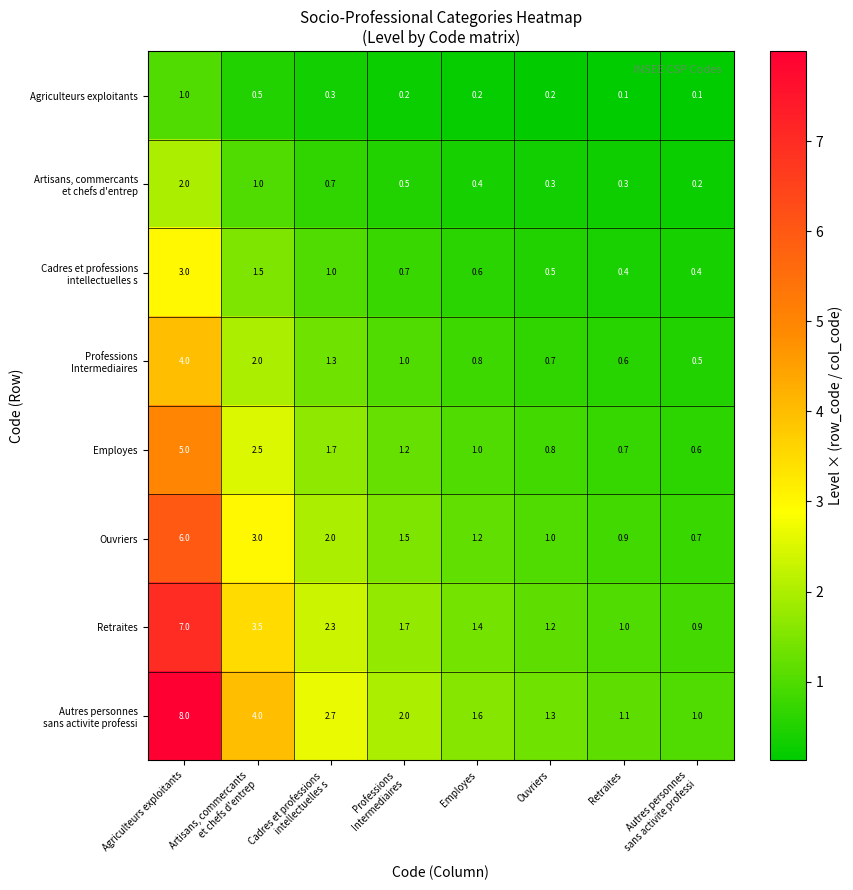

At which label does Employes first exceed 1?

Agriculteurs exploitants